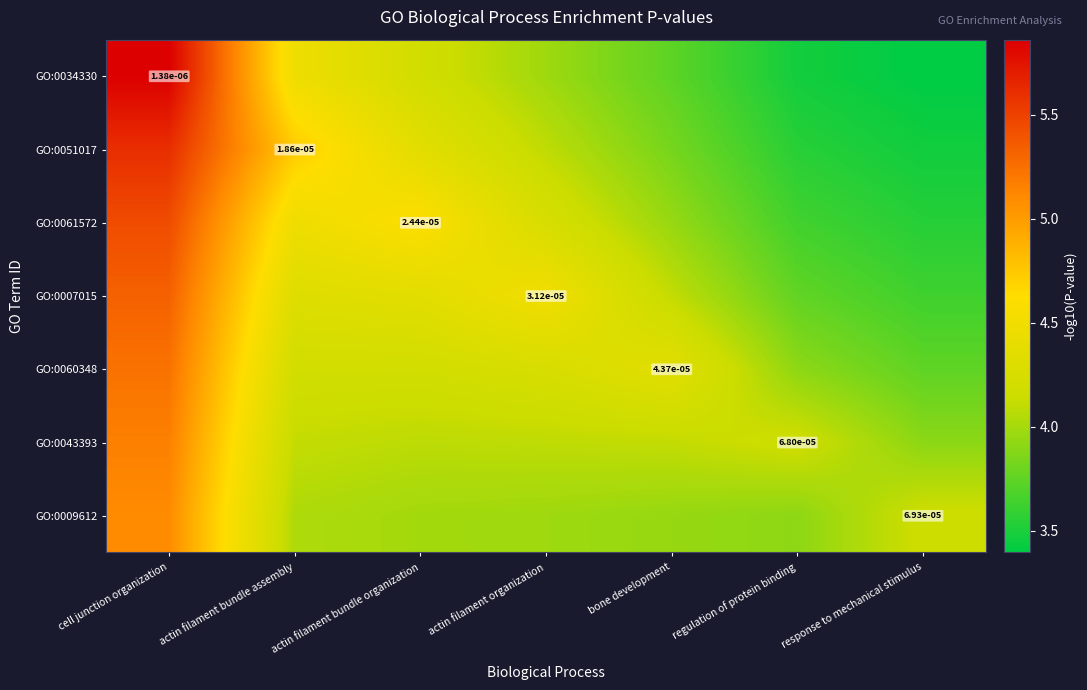

At which category does the chart reach its peak across all series?

cell junction organization